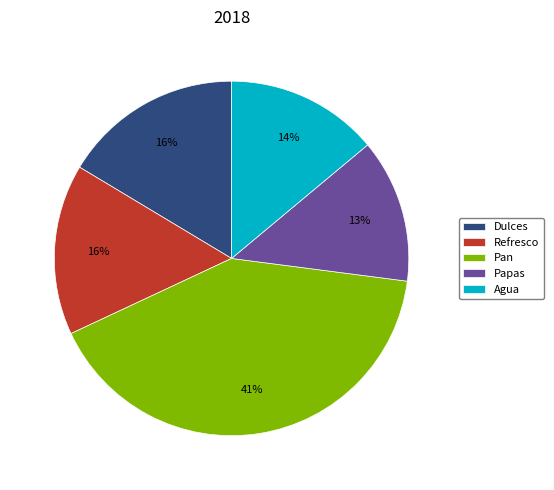

Do Pan and Papas together represent more than half of the pie?

Yes